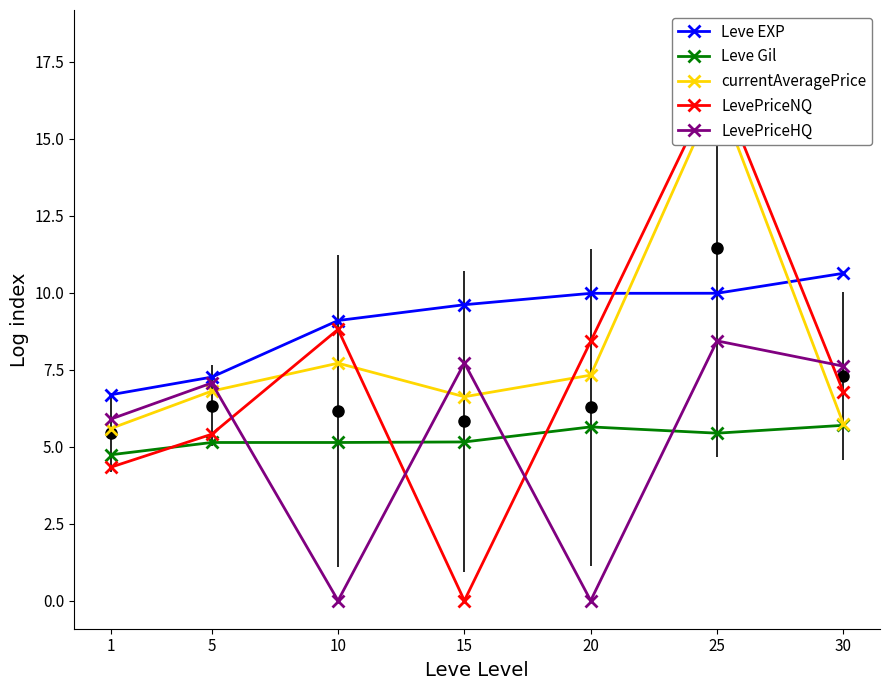

How many lines are shown in the chart?

5